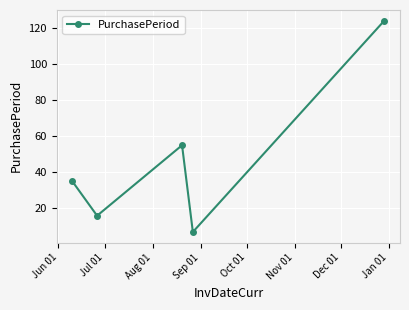

What is the value of the 4th point from the left?

7